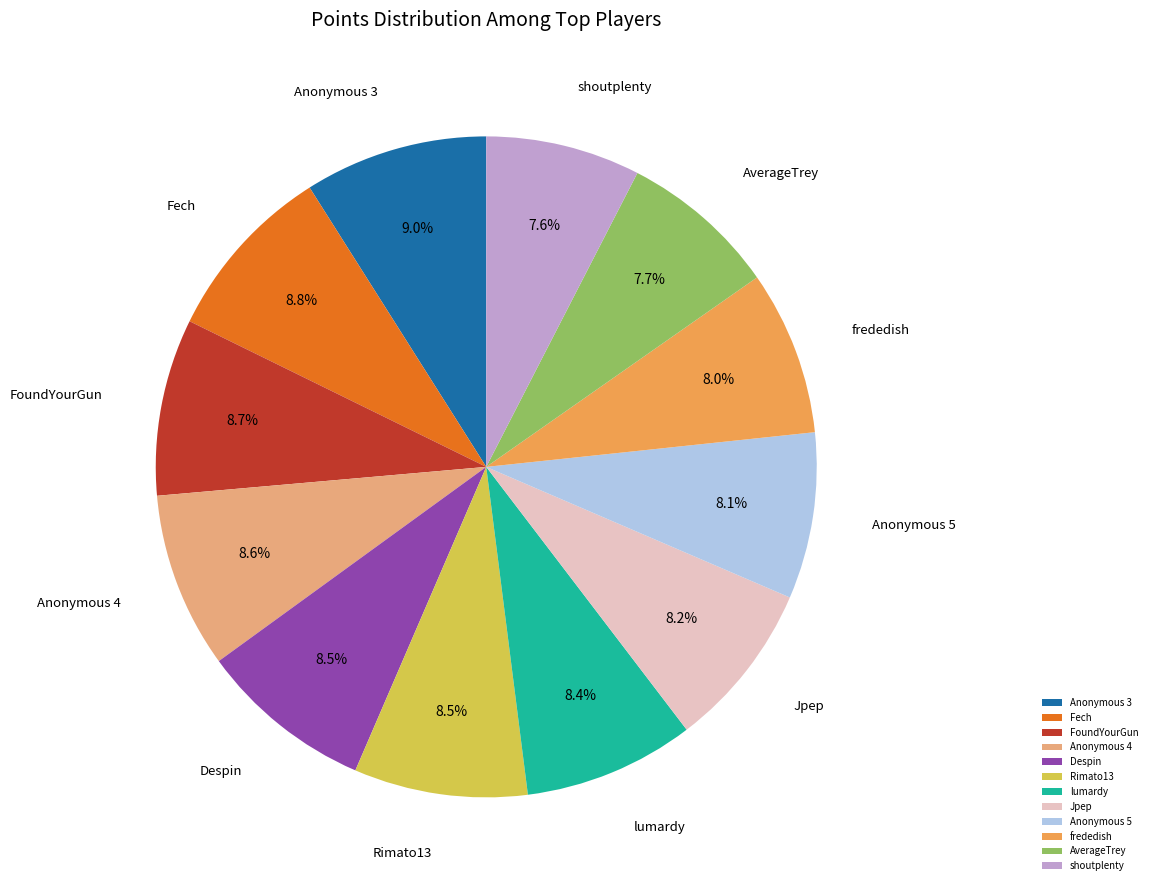

Which has a higher value, shoutplenty or Anonymous 5?

Anonymous 5